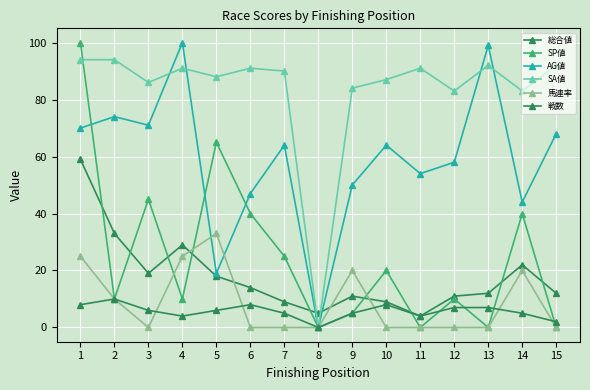

What is the difference between the highest and lowest values at 2?

84